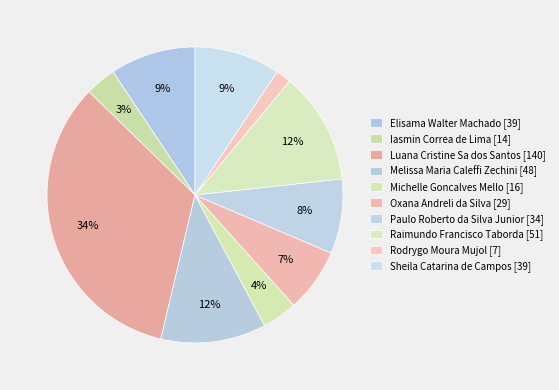

How many slices are in this pie chart?

10